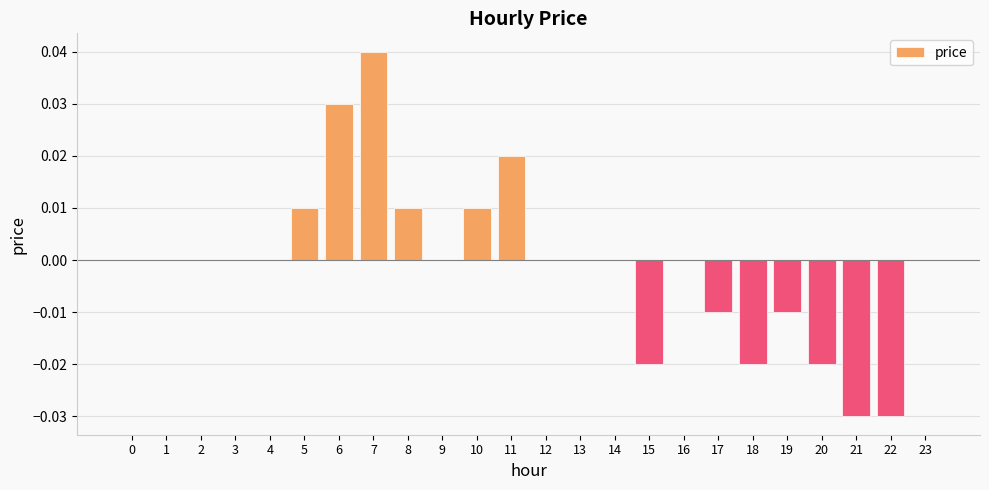

Which has a higher value, 12 or 8?

8